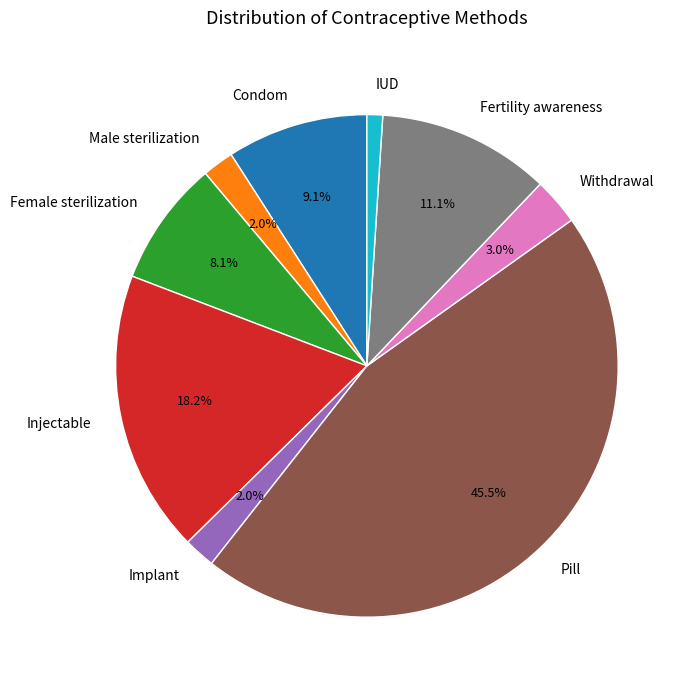

To the nearest percent, what is the difference between the Male sterilization and Female sterilization slice percentages?

6%